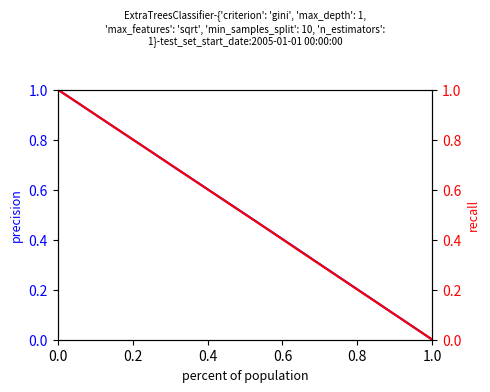

What is the label of the 15th point from the right?

1.0